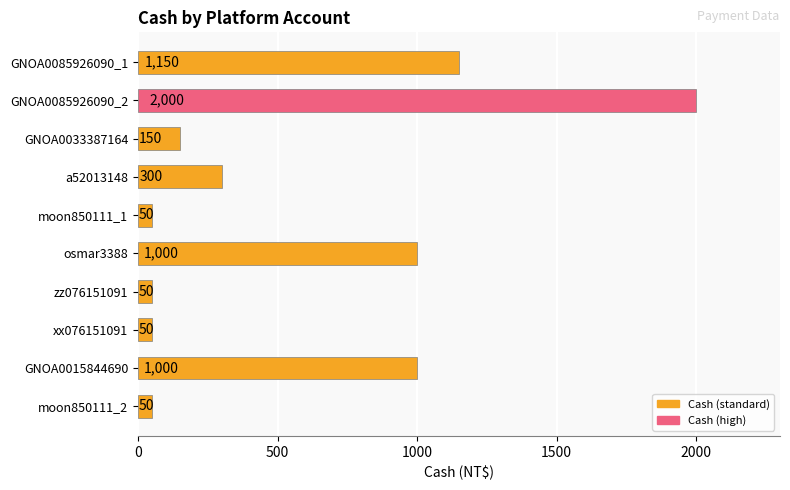

How many bars are there in total?

10